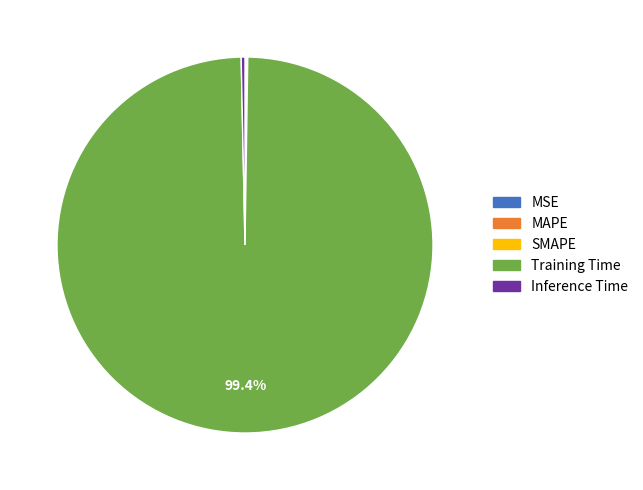

Which has a higher value, Training Time or Inference Time?

Training Time